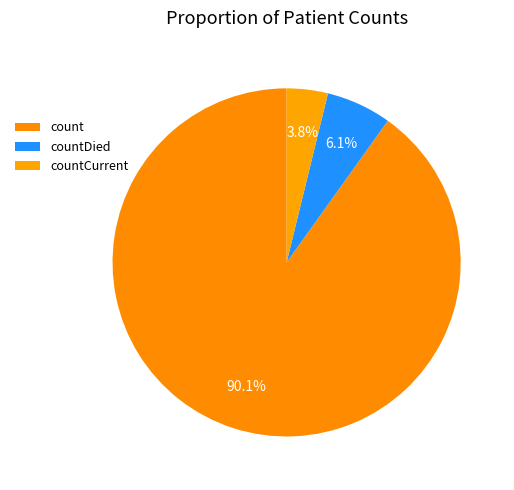

Rank the categories by value from highest to lowest.

count, countDied, countCurrent